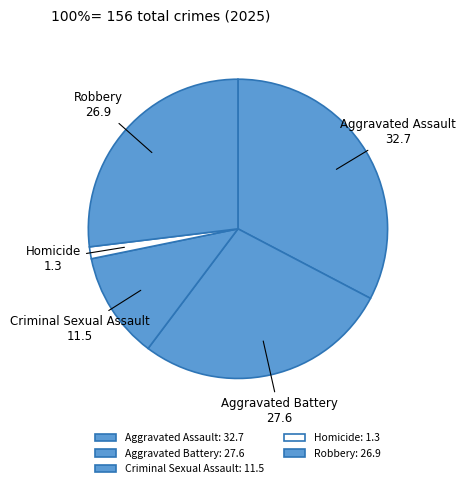

Which slice is the smallest?

Homicide